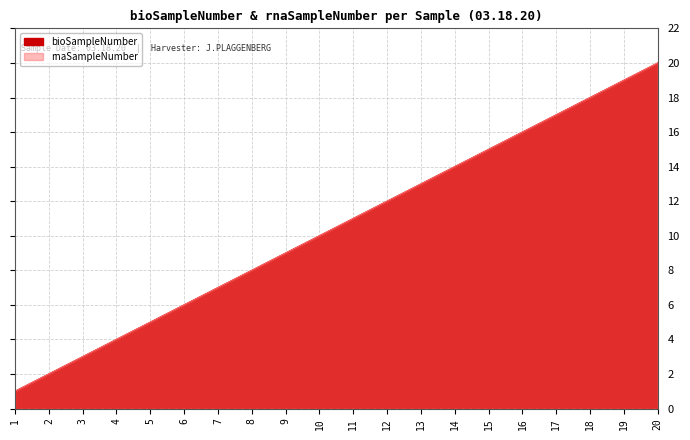

At which label is bioSampleNumber closest to 10?

10